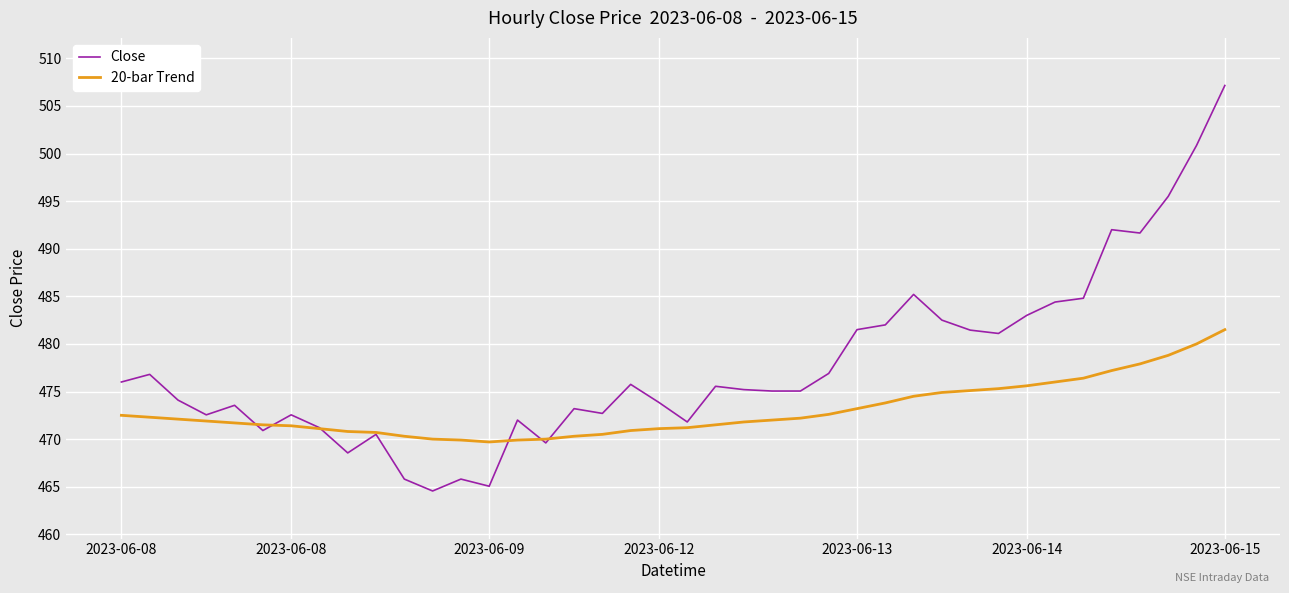

How many lines are shown in the chart?

2